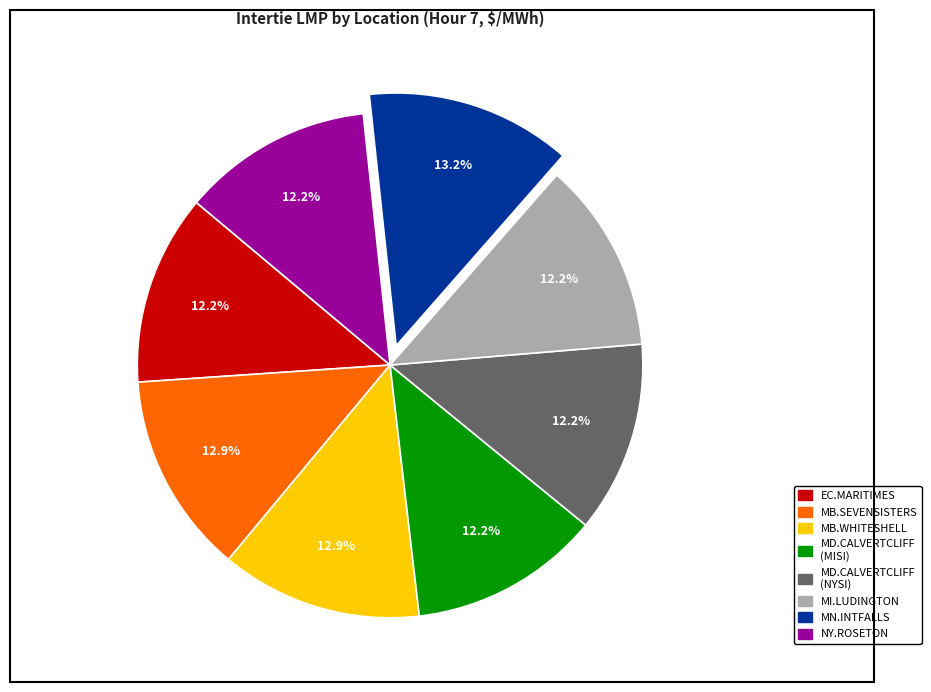

To the nearest percent, what is the average slice percentage?

12%